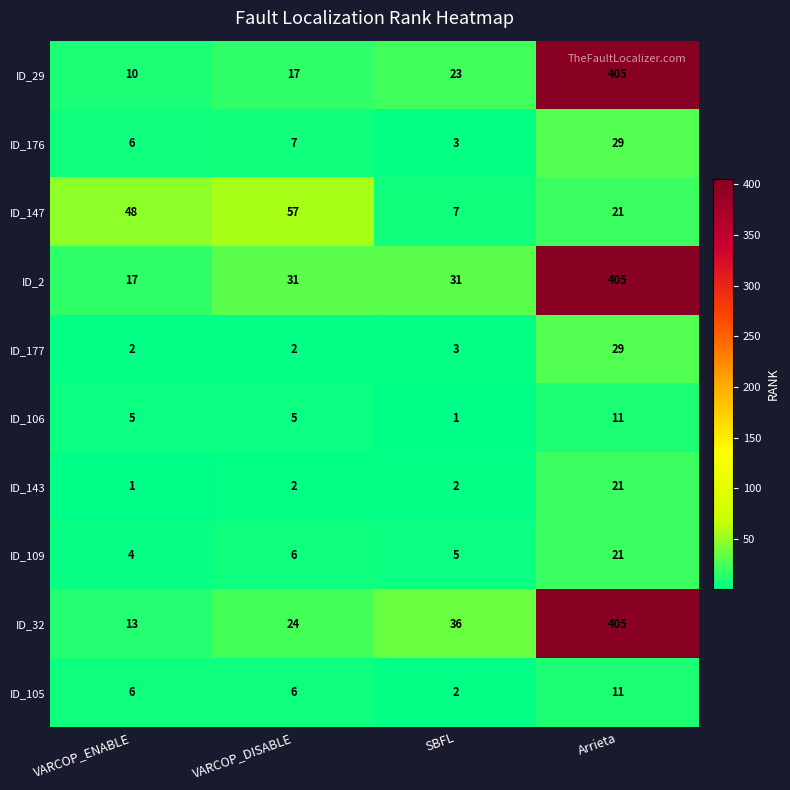

What is the sum of the ID_2 values at SBFL and VARCOP_DISABLE?

62